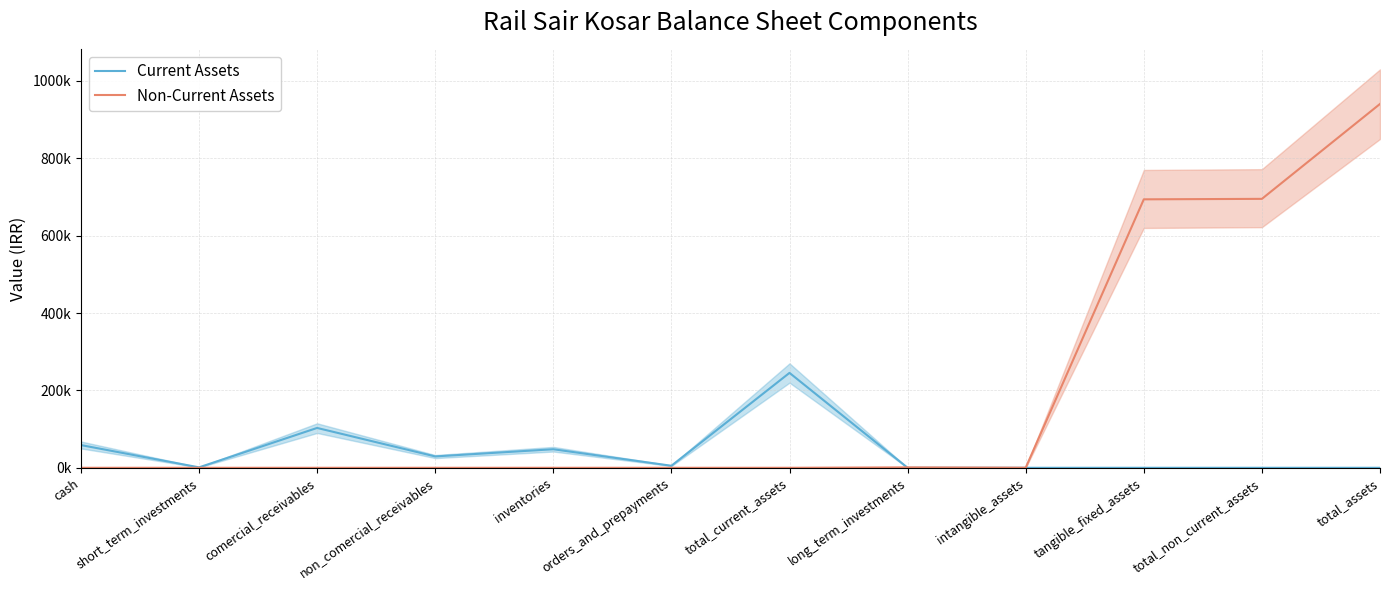

The Non-Current Assets series shows 474200 at total_non_current_assets. True or false?

False